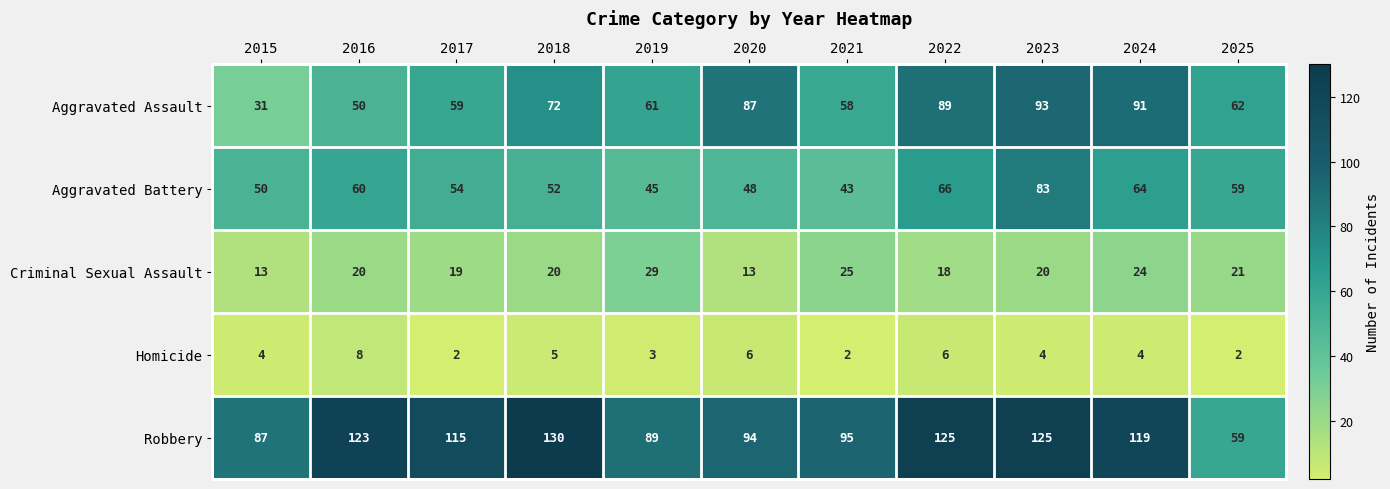

What is the sum of the Homicide values at 2025 and 2017?

4